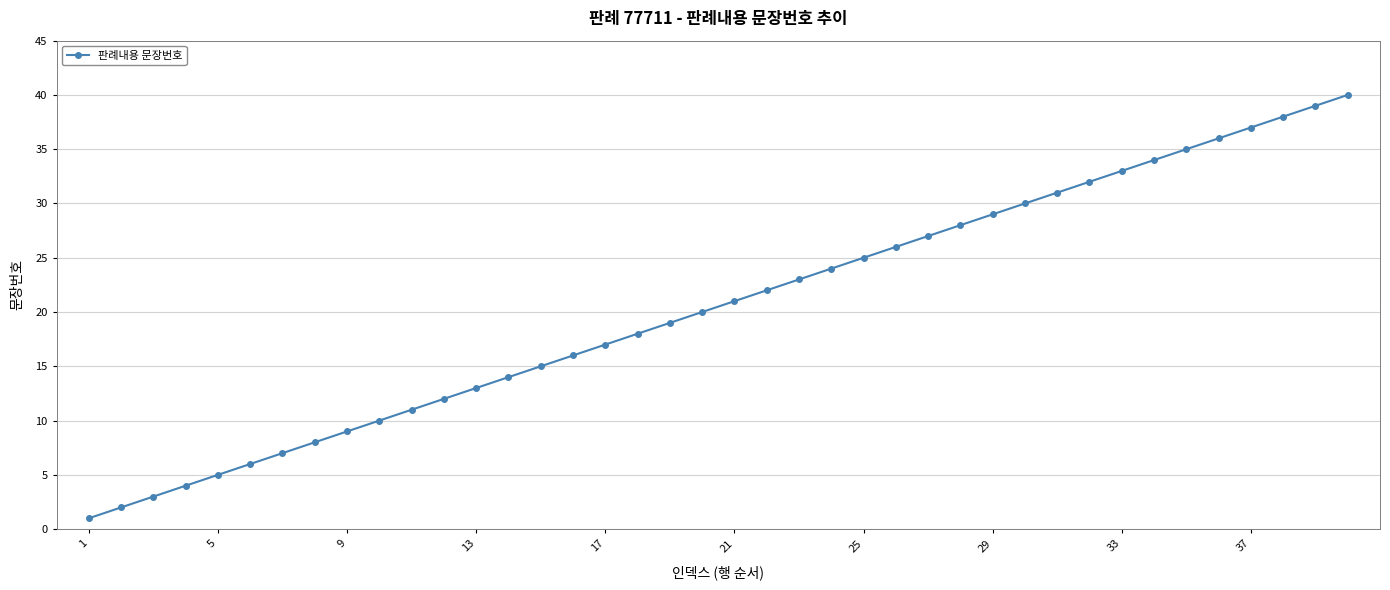

True or false: the data has more than 0 interior local peaks.

False